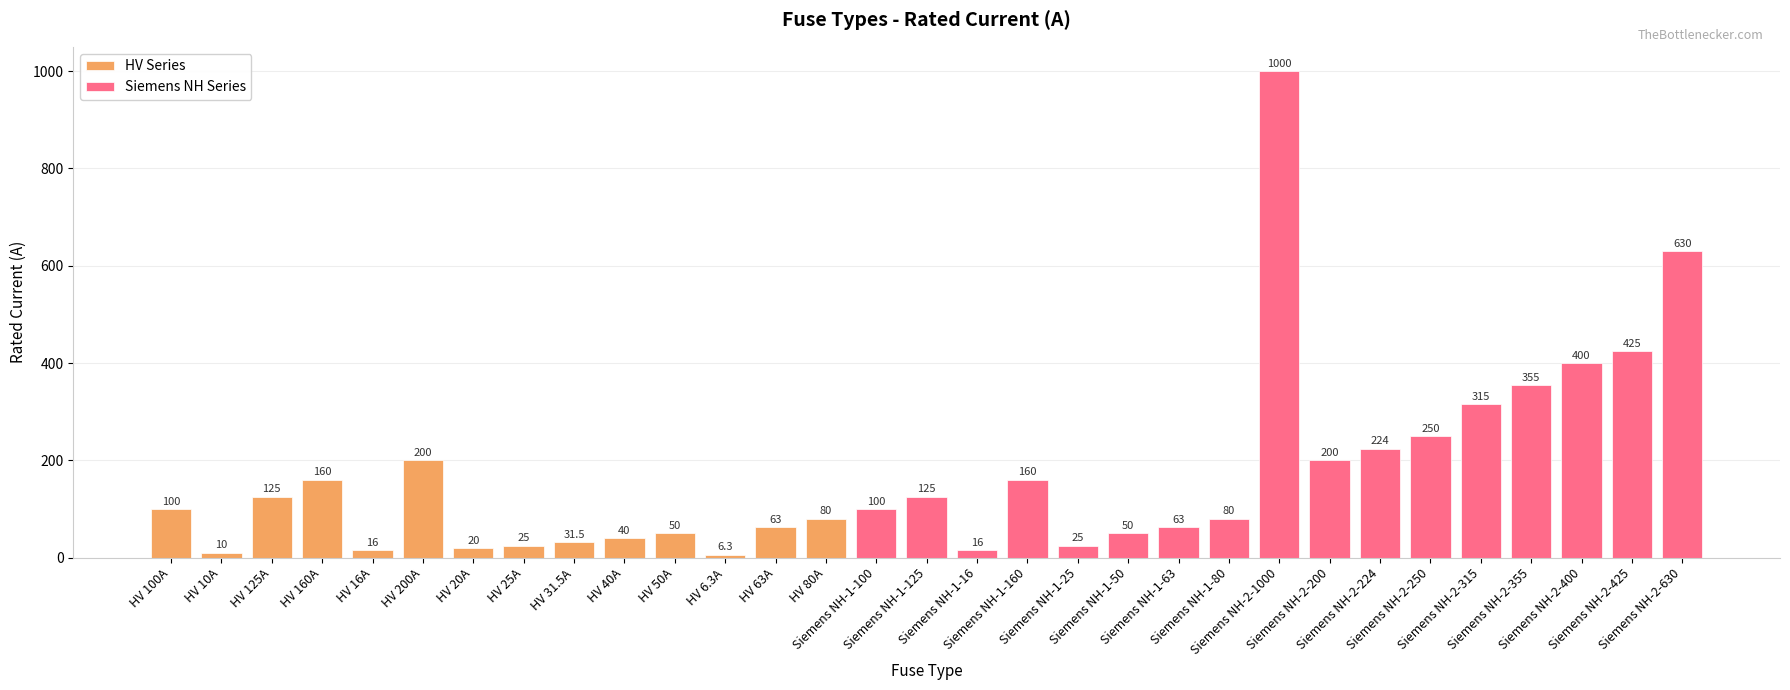

At which label is the value closest to 503?

Siemens NH-2-425